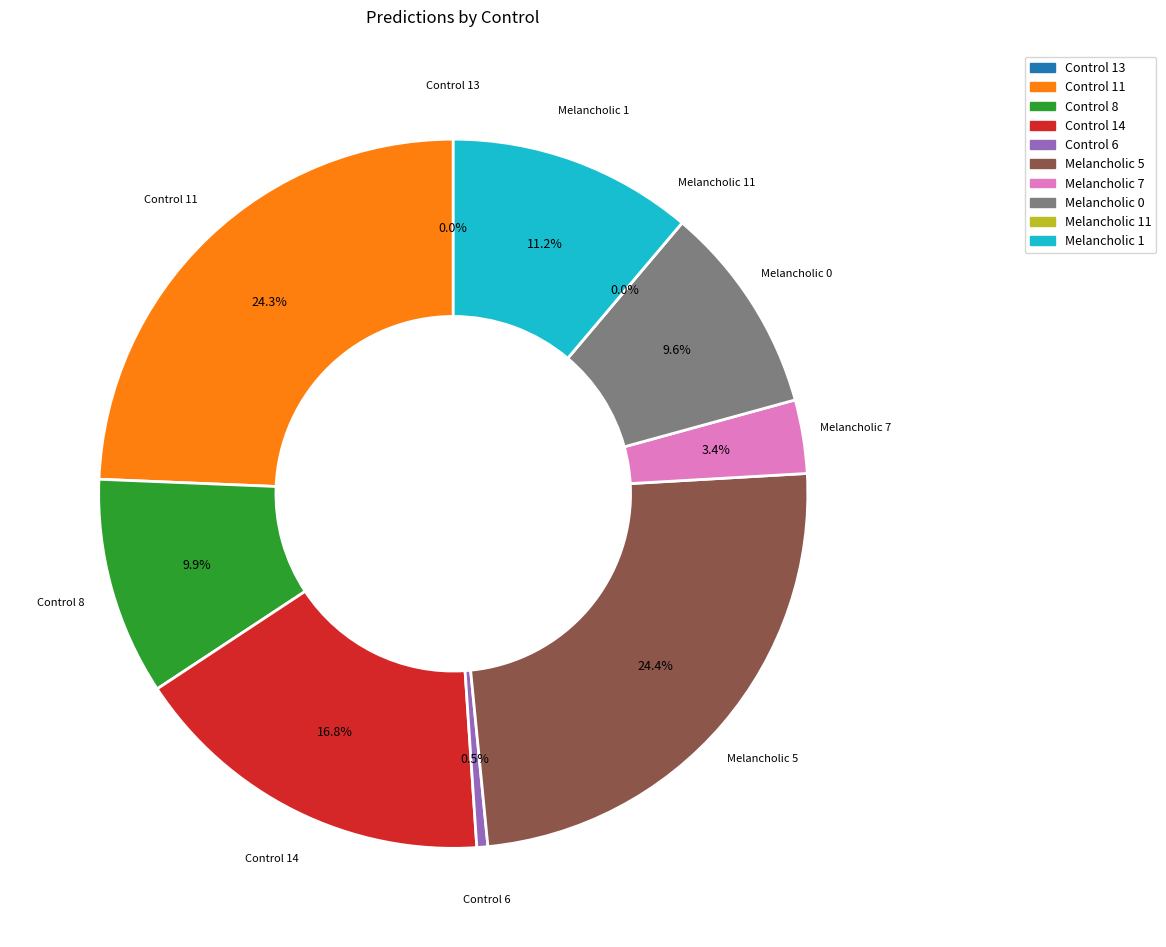

Which slice is the largest?

Melancholic 5